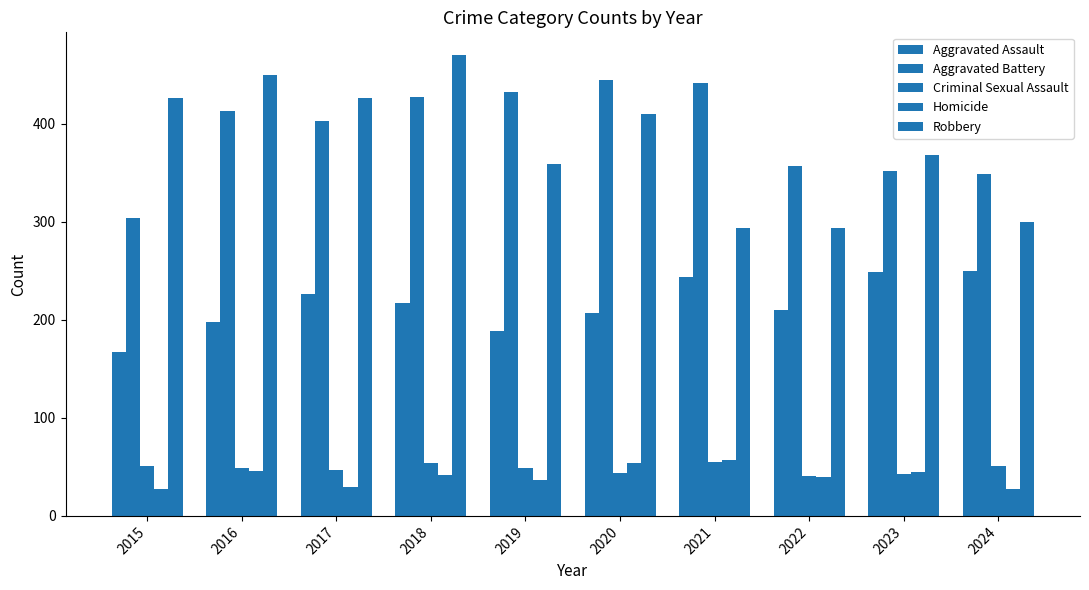

Does the chart contain any negative values?

No